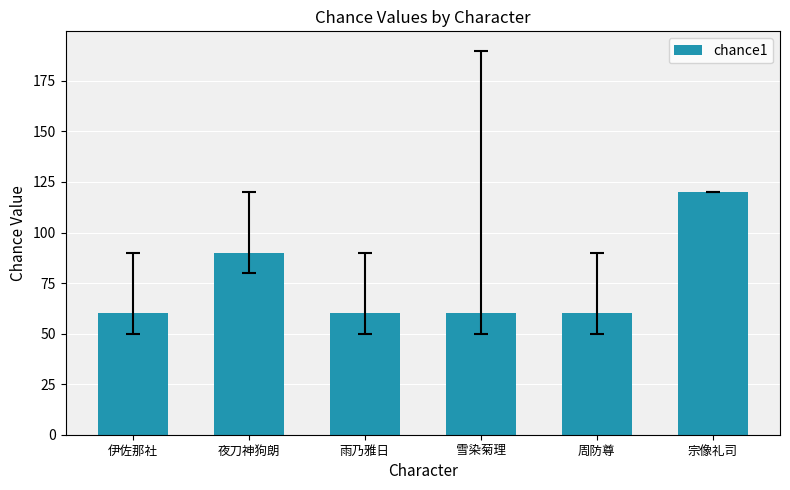

What is the label of the 1st bar from the left?

伊佐那社